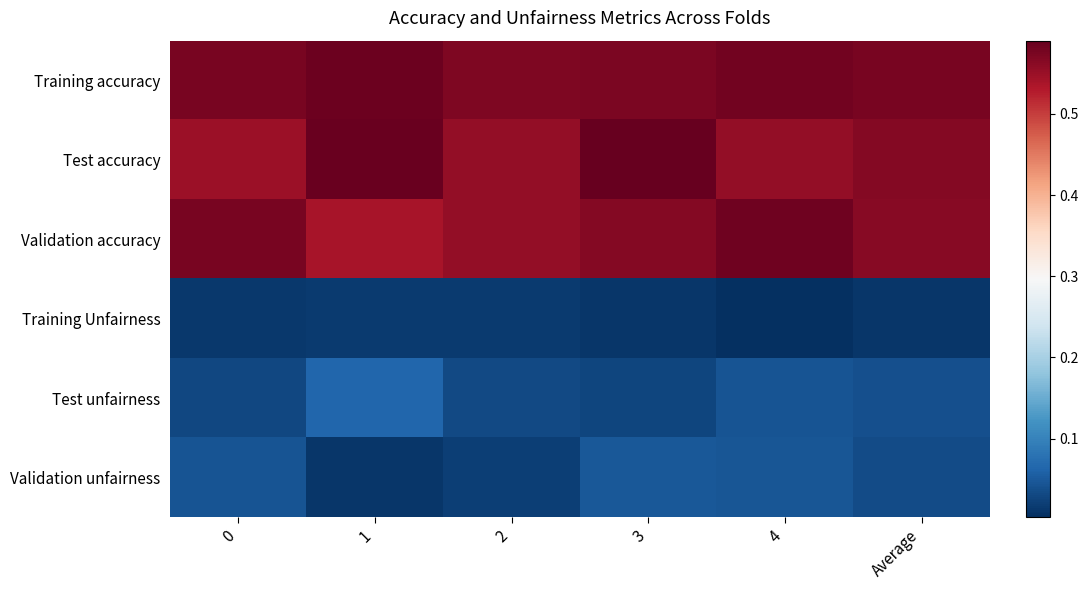

Reading left to right, list all the values displayed in this chart.

Training accuracy: 0=0.6	1=0.6	2=0.6	3=0.6	4=0.6	Average=0.6
Test accuracy: 0=0.5	1=0.6	2=0.6	3=0.6	4=0.6	Average=0.6
Validation accuracy: 0=0.6	1=0.5	2=0.6	3=0.6	4=0.6	Average=0.6
Training Unfairness: 0=0.0	1=0.0	2=0.0	3=0.0	4=0.0	Average=0.0
Test unfairness: 0=0.0	1=0.1	2=0.0	3=0.0	4=0.0	Average=0.0
Validation unfairness: 0=0.0	1=0.0	2=0.0	3=0.0	4=0.0	Average=0.0